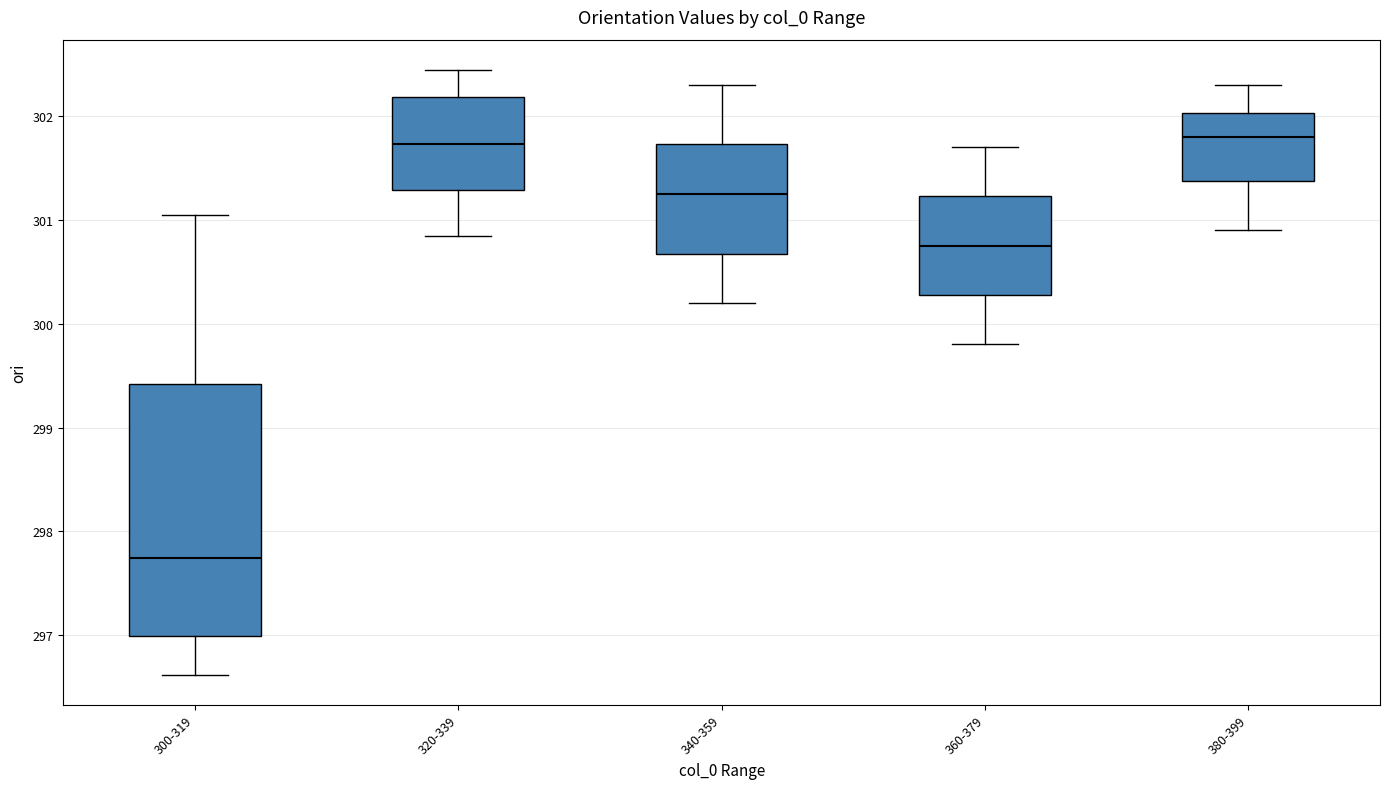

Comparing the boxes themselves (not the whiskers), which one is the tallest?

300-319